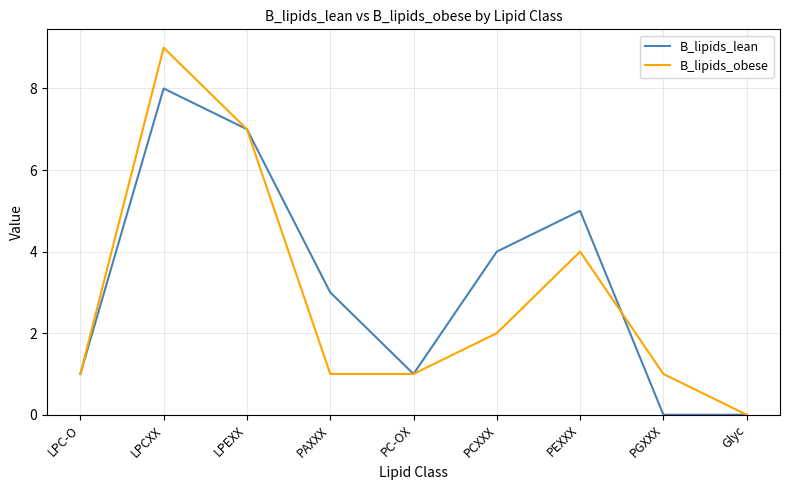

What is the difference between the second highest and second lowest values in the B_lipids_obese series?

6